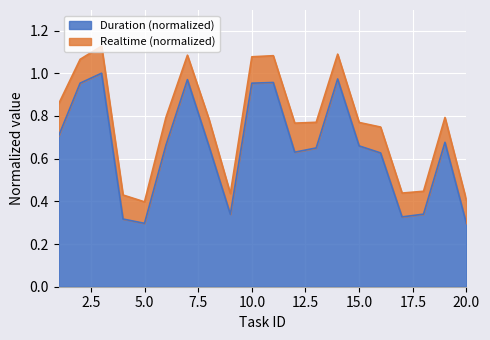

The value of Duration (normalized) at 20.0 is 0.5. True or false?

False